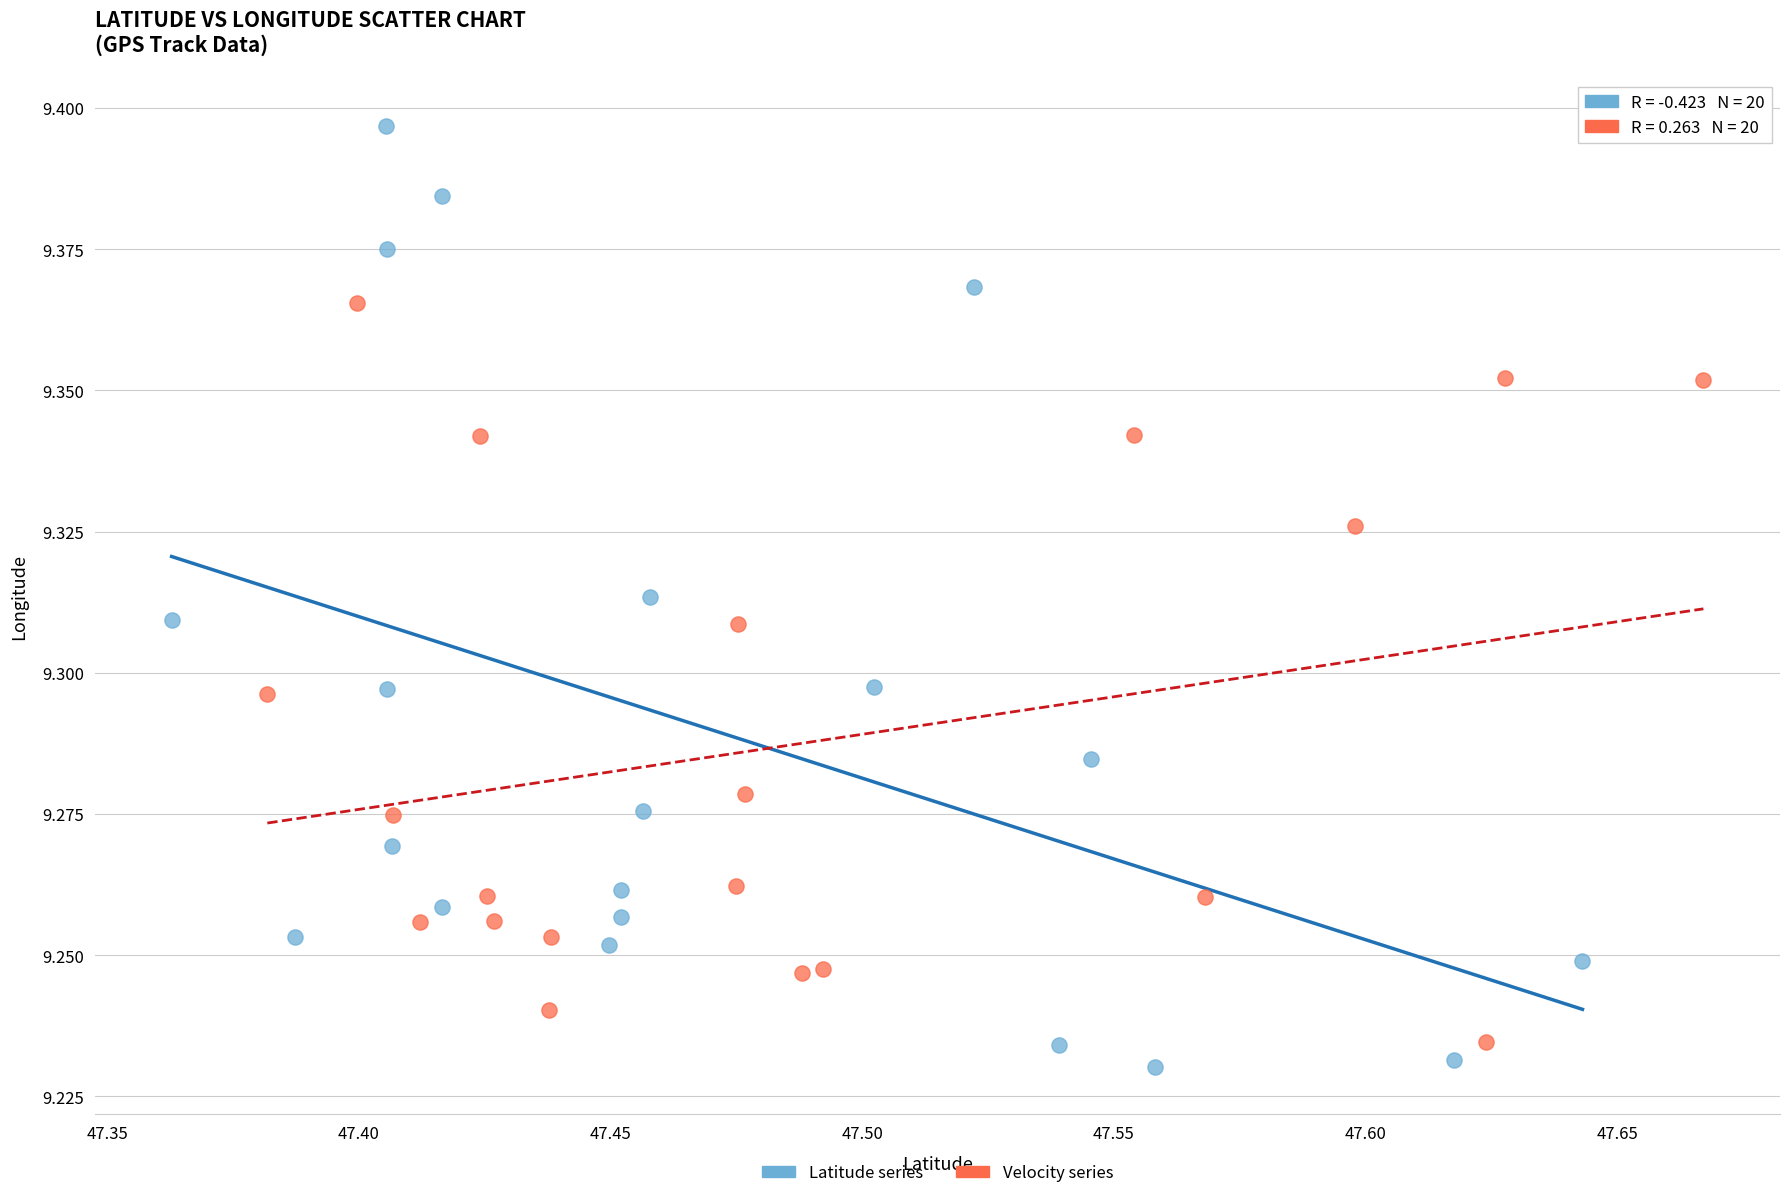

Which series has the widest spread of Y values?

Latitude series